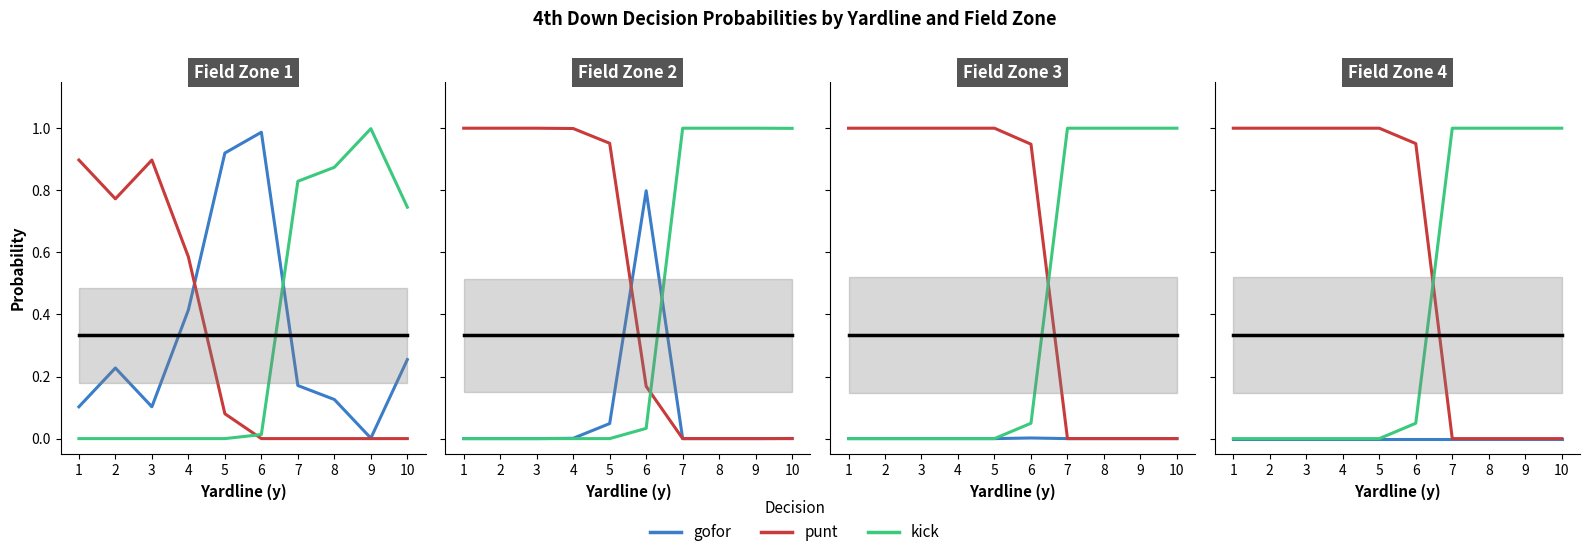

Which category has the lowest value across all series?

1